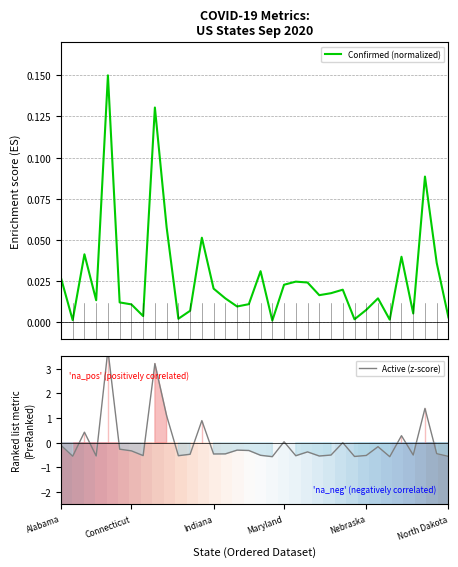

What is the smallest value displayed?

-0.6